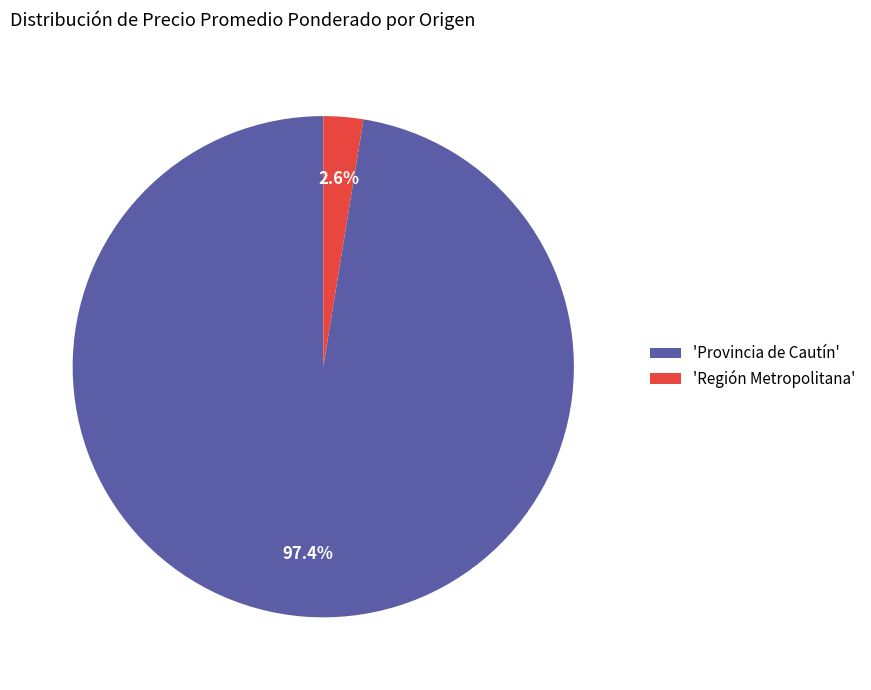

Between 'Provincia de Cautín' and 'Región Metropolitana', which is larger?

'Provincia de Cautín'